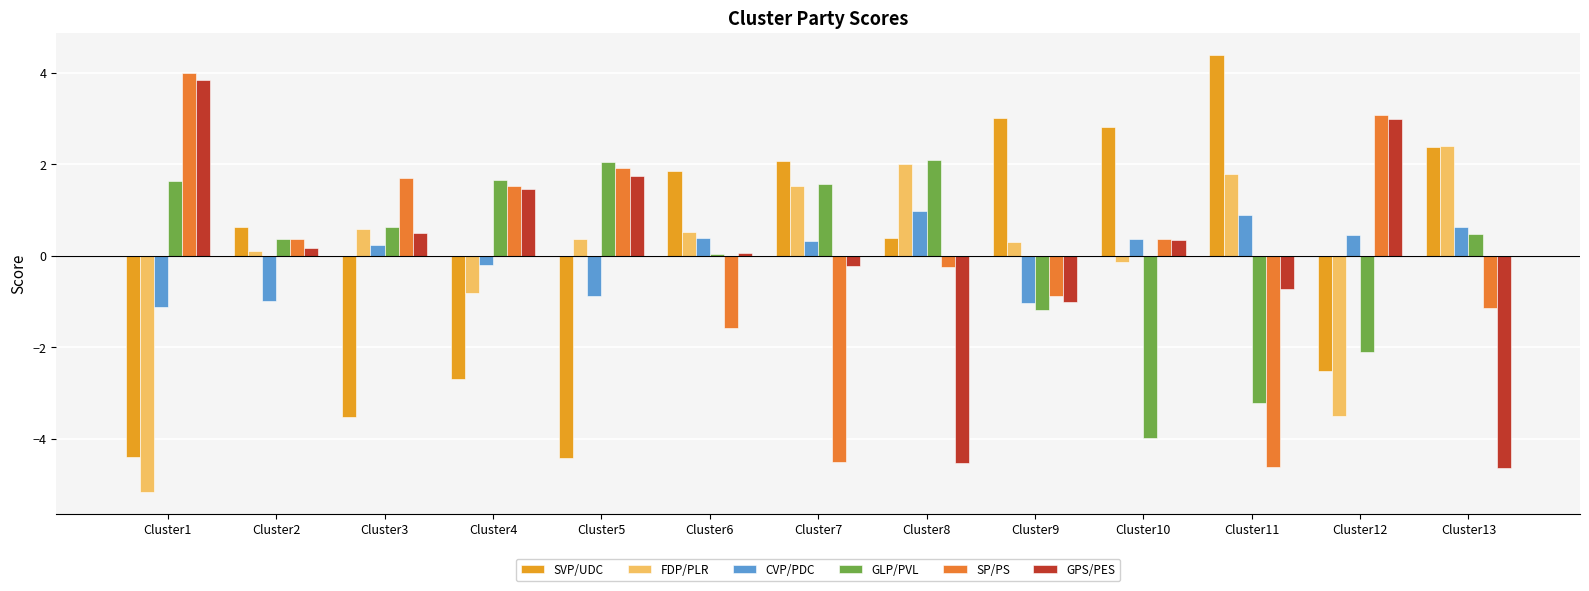

What is the difference between the second highest and minimum values in the FDP/PLR series?

7.2